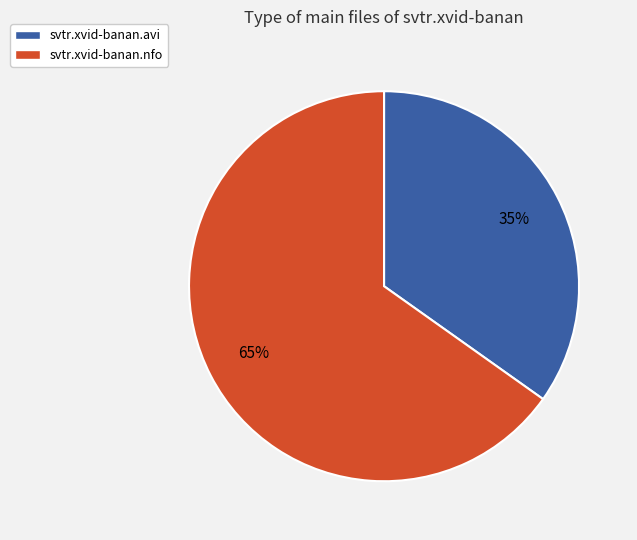

Which has a higher value, svtr.xvid-banan.nfo or svtr.xvid-banan.avi?

svtr.xvid-banan.nfo